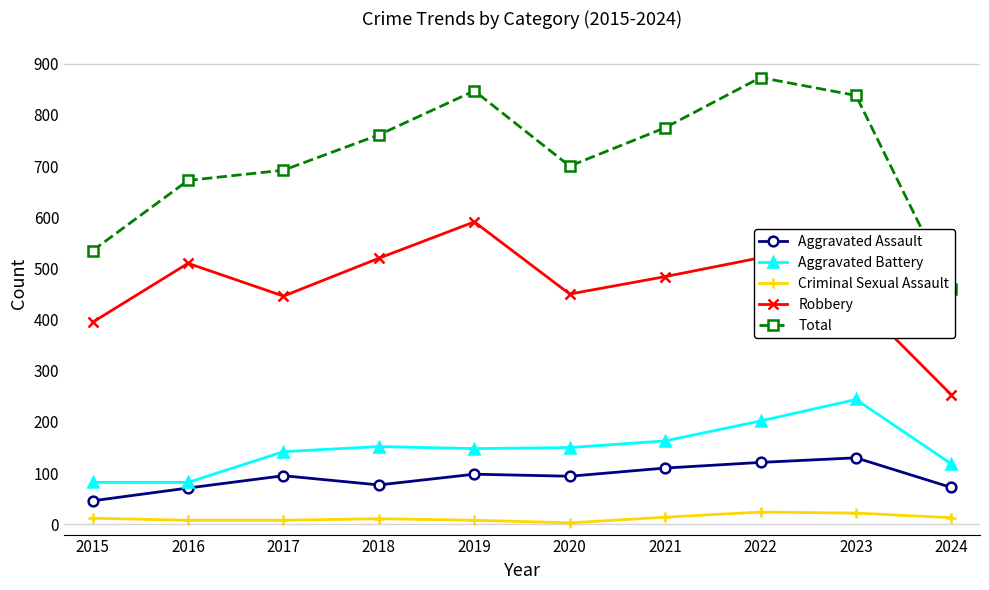

Which series has the largest range (max minus min)?

Total